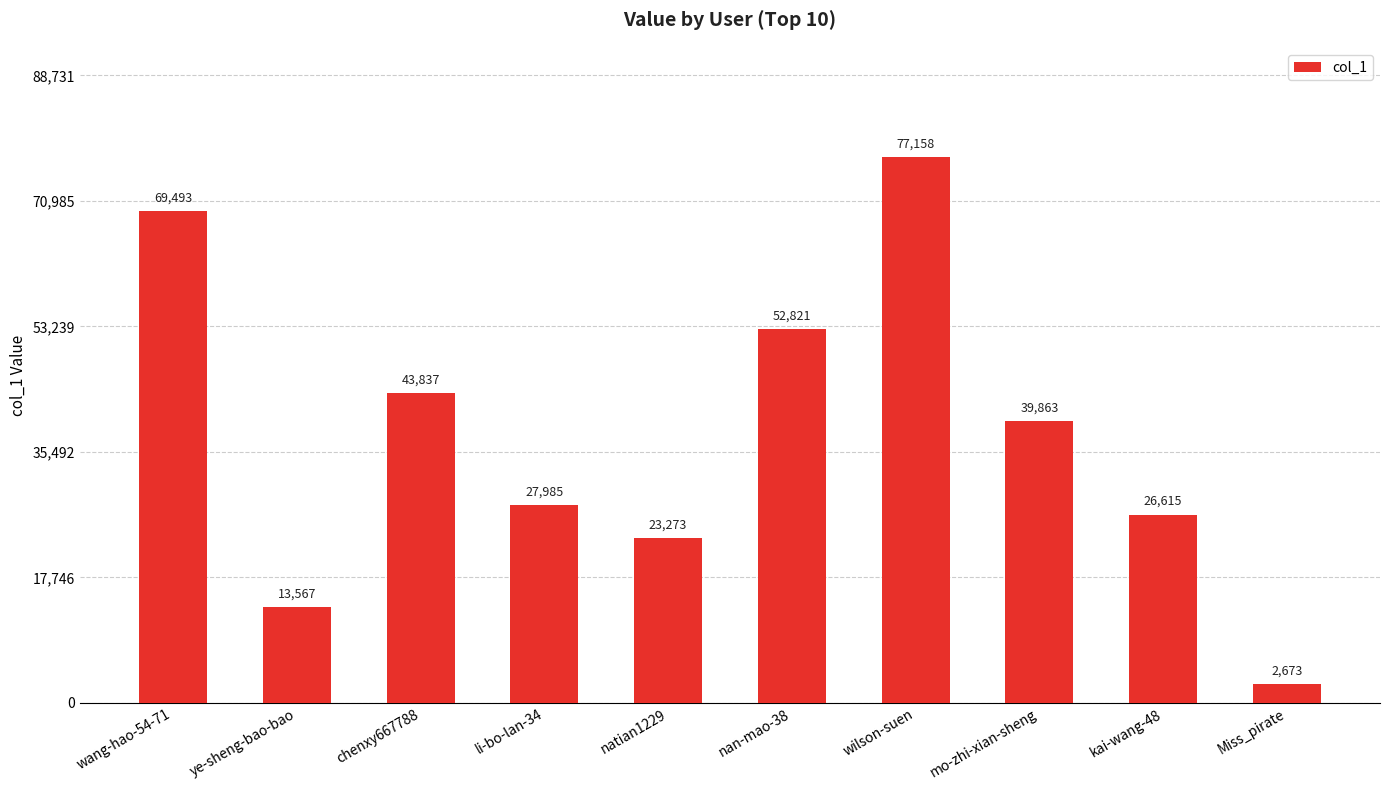

What position from the left is chenxy667788?

3